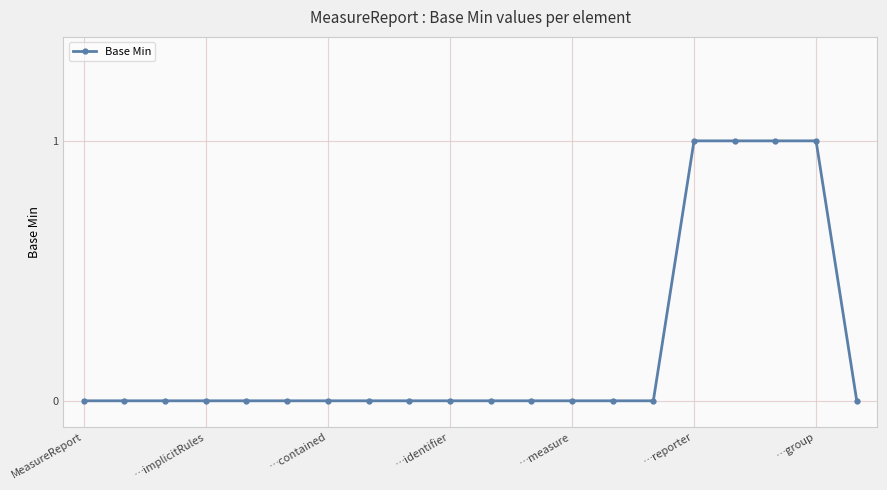

How many distinct data groups are displayed?

1